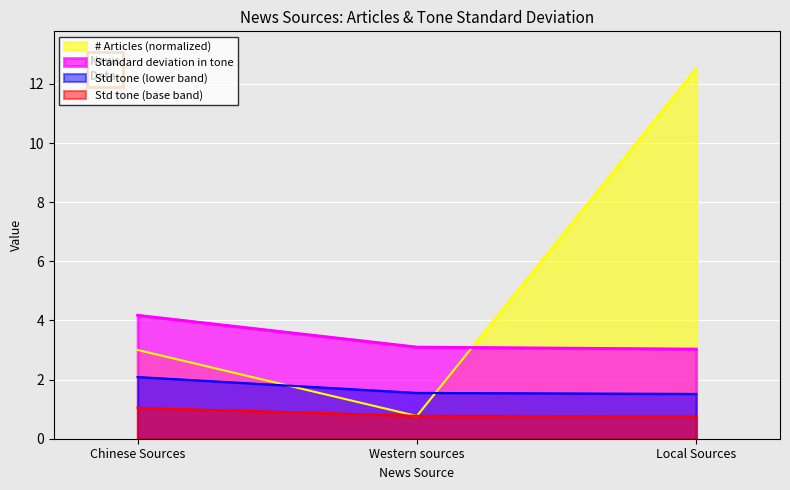

Reading right to left, extract all data points from this chart.

# Articles: Local Sources=12.5	Western sources=0.8	Chinese Sources=3.0
Standard deviation in tone: Local Sources=3.0	Western sources=3.1	Chinese Sources=4.2